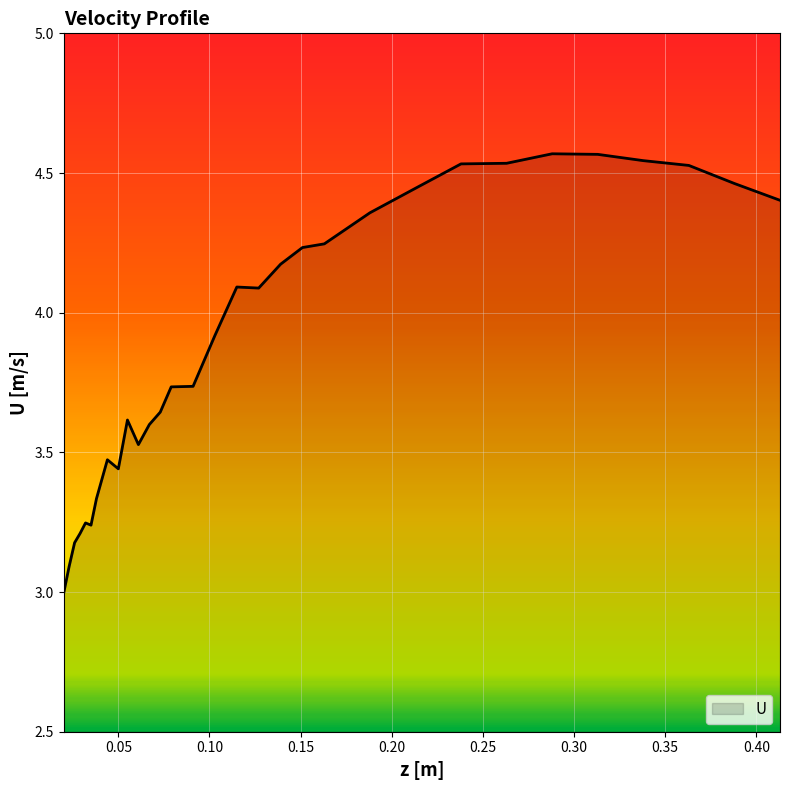

Does the chart display data point markers on the line(s)?

No